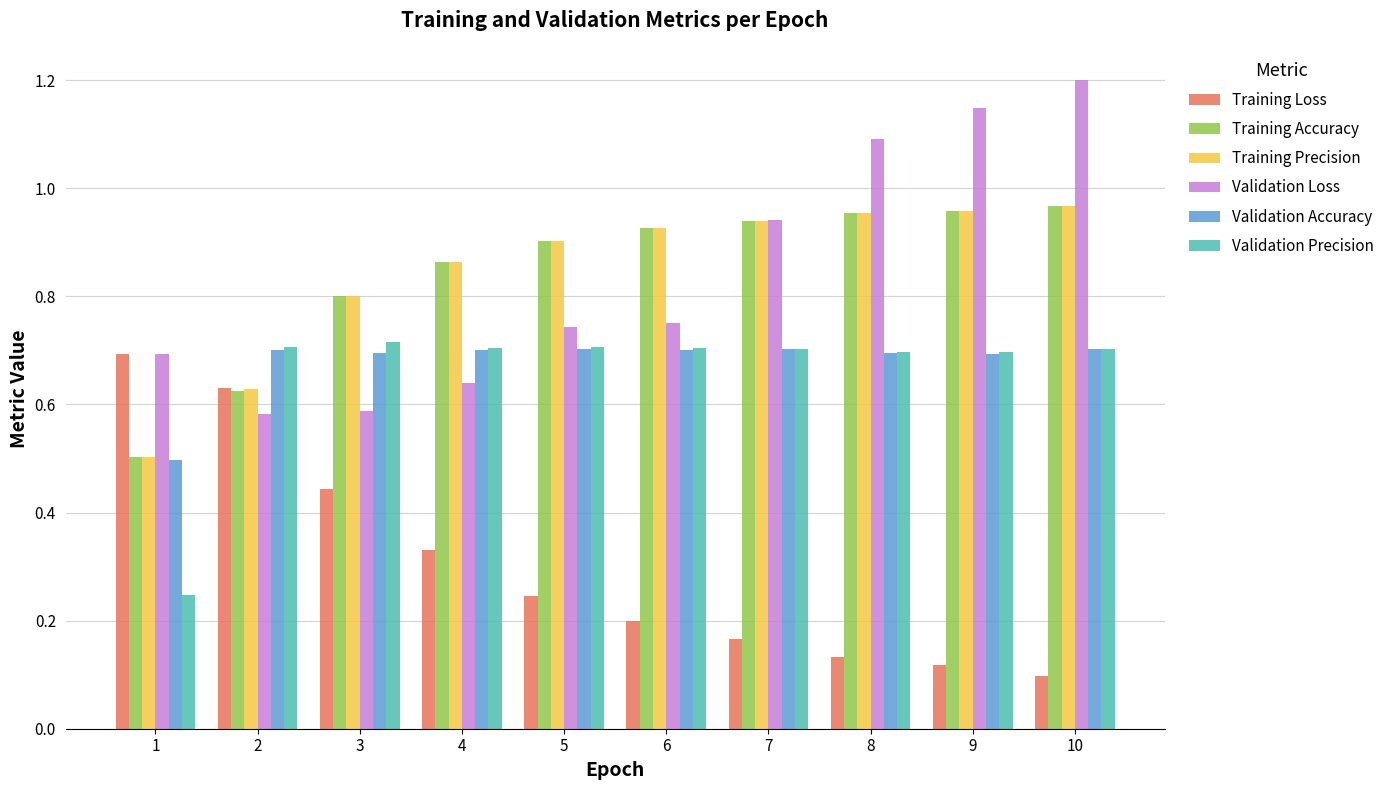

How many Validation Accuracy values are between 0 and 1?

10